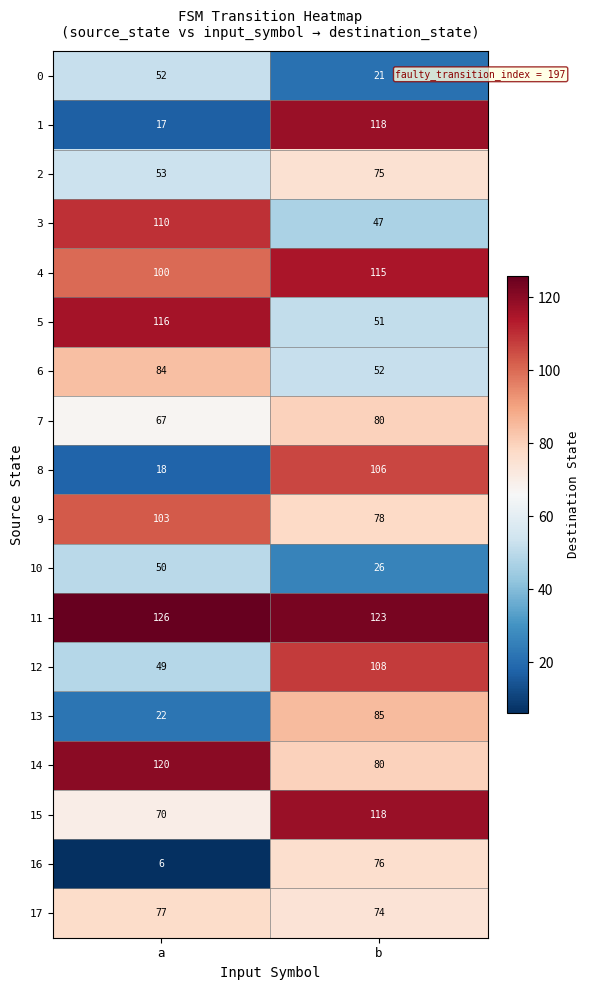

What is the difference between the 0 values at a and b?

31